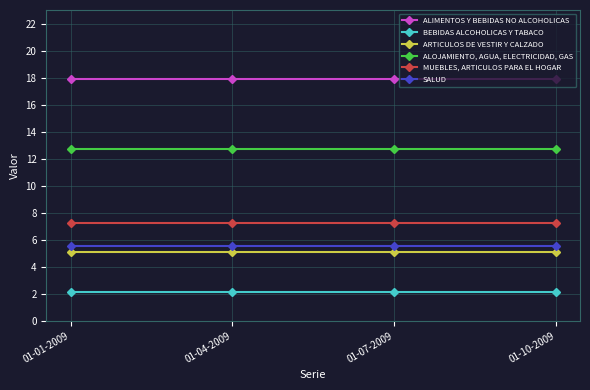

What is the approximate value of MUEBLES, ARTICULOS PARA EL HOGAR at 01-04-2009?

7.2